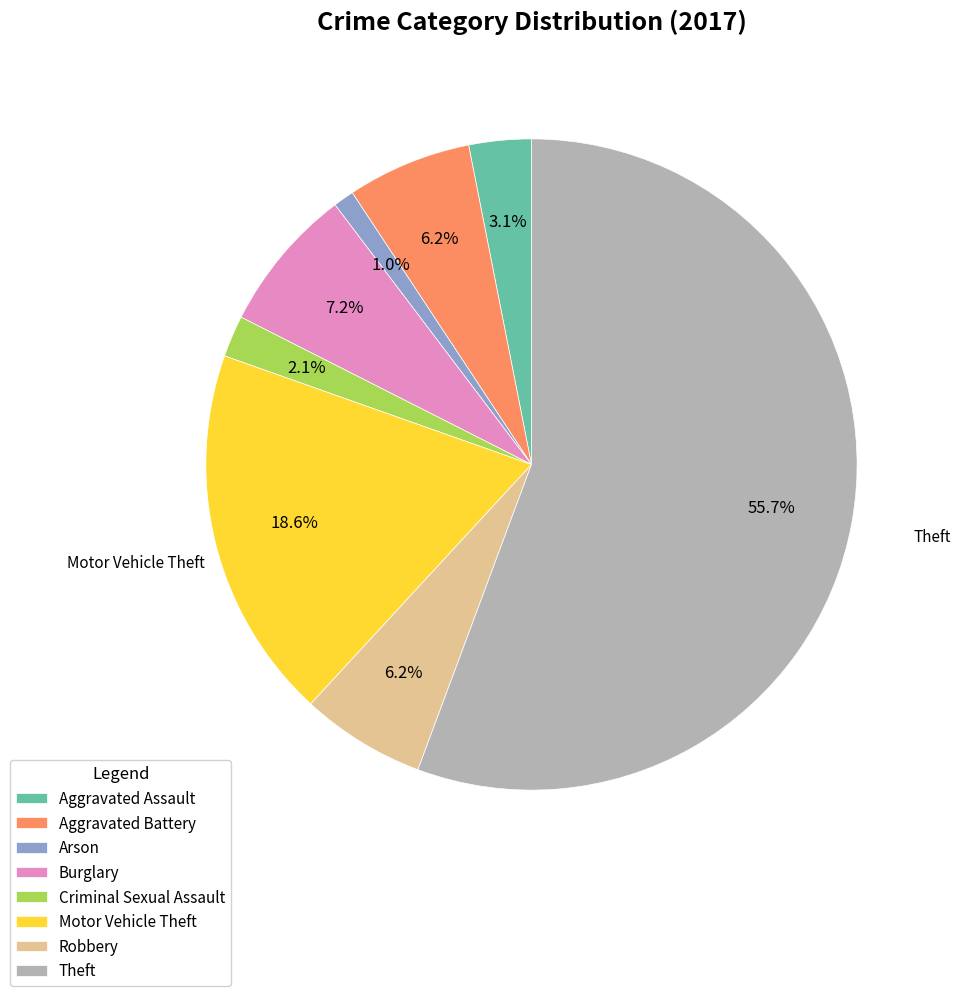

What percentage is the Criminal Sexual Assault slice, to the nearest percent?

2%